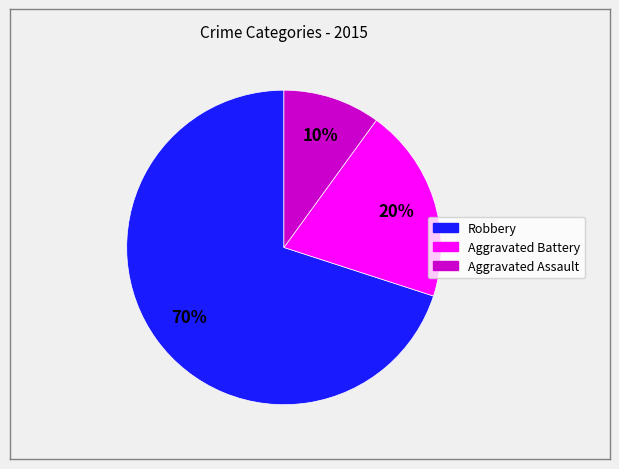

To the nearest percent, what is the combined percentage of Robbery and Aggravated Assault?

80%